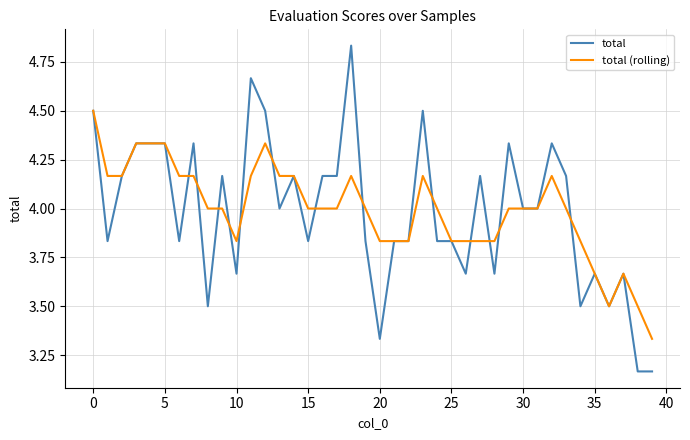

Which series has the widest spread of values?

total